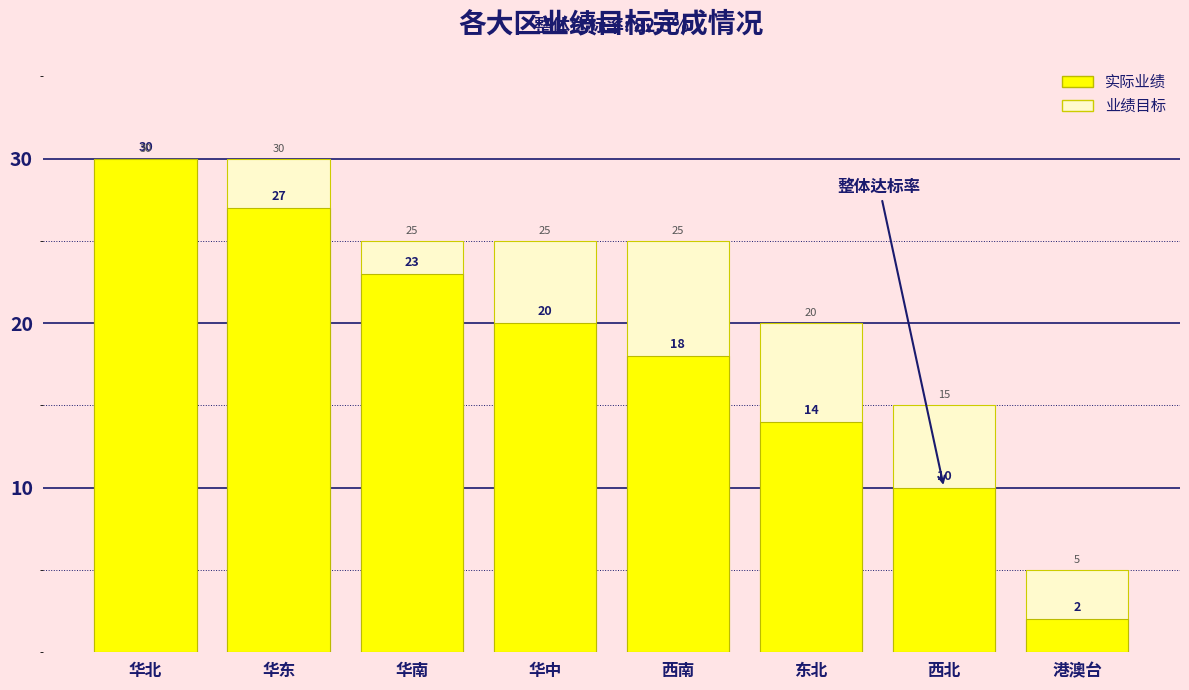

Is the value of 实际业绩 at 华南 greater than the value of 业绩目标 at 西南?

No